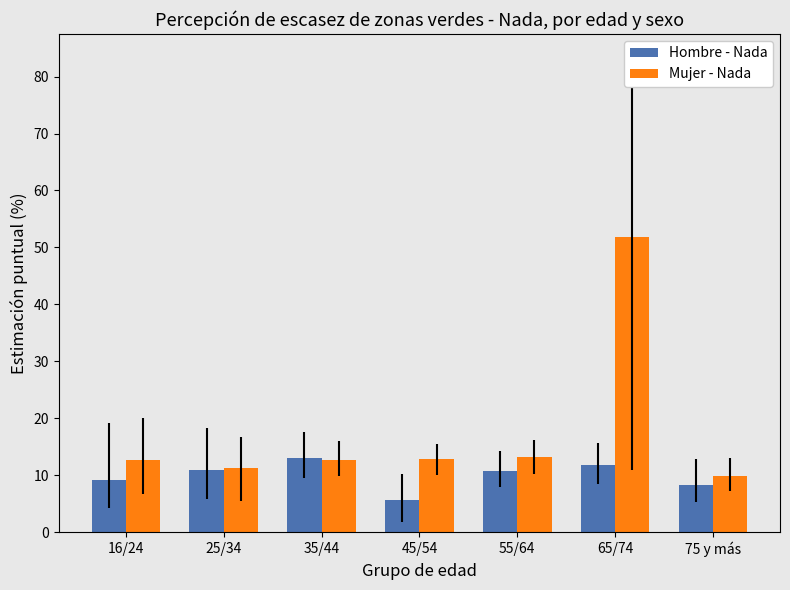

Which series has the largest total across all categories?

Mujer - Nada